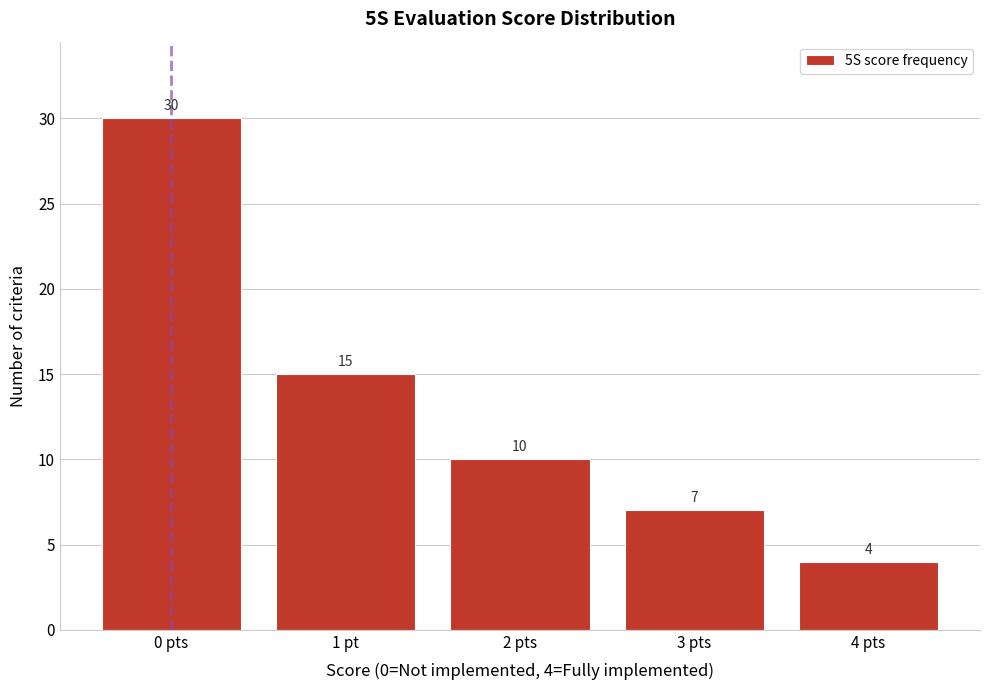

Reading left to right, transcribe all the data shown in this chart.

0 pts=30	1 pt=15	2 pts=10	3 pts=7	4 pts=4